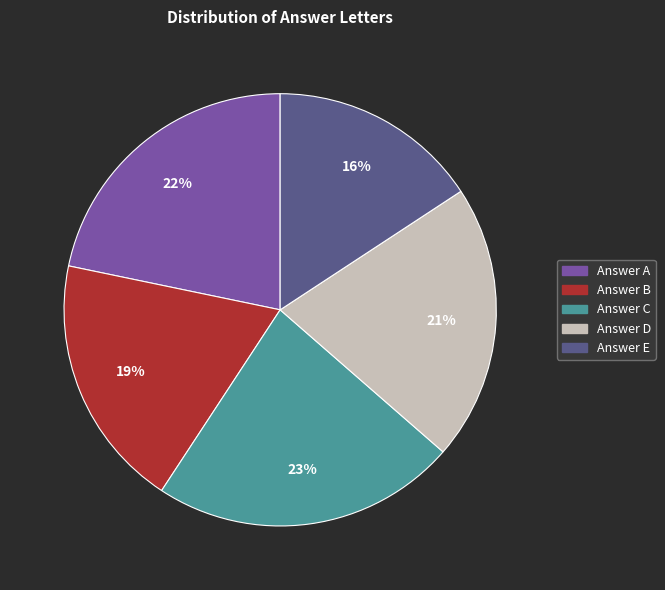

Is there any slice that represents more than half of the pie?

No